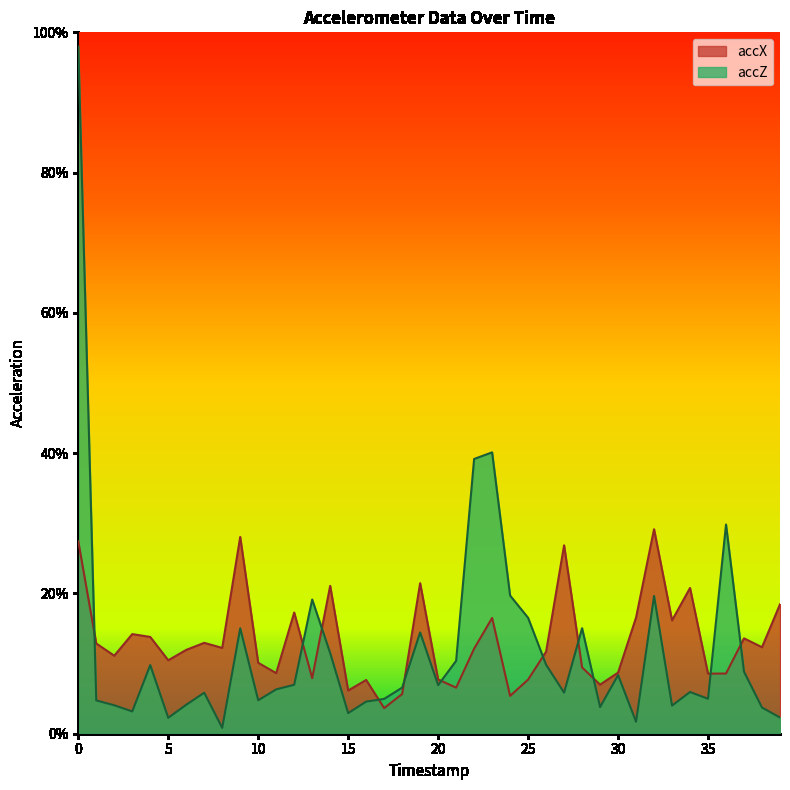

At which category does accZ reach its first local valley?

3